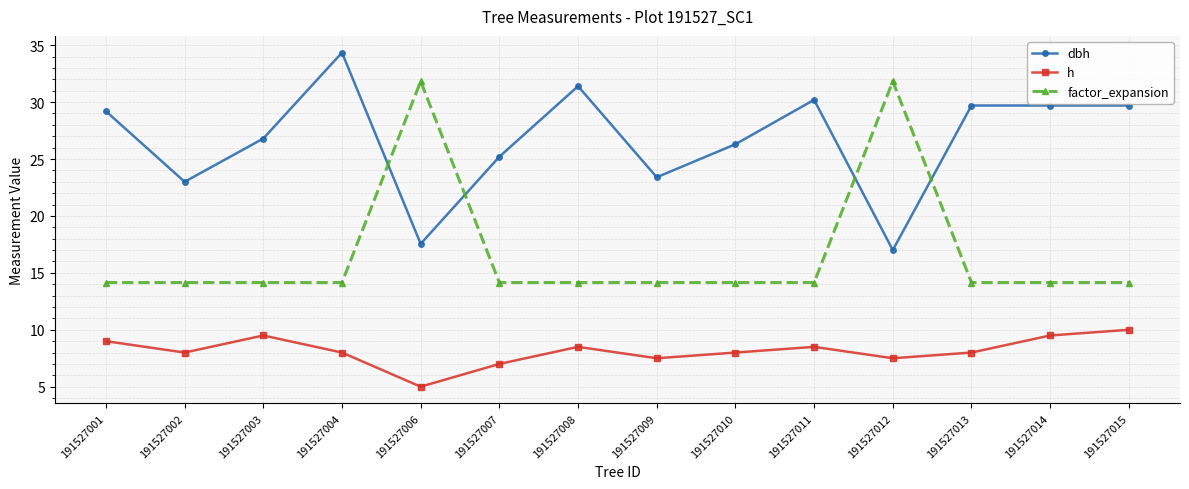

What is the value of the h point at the 14th from the left?

10.0